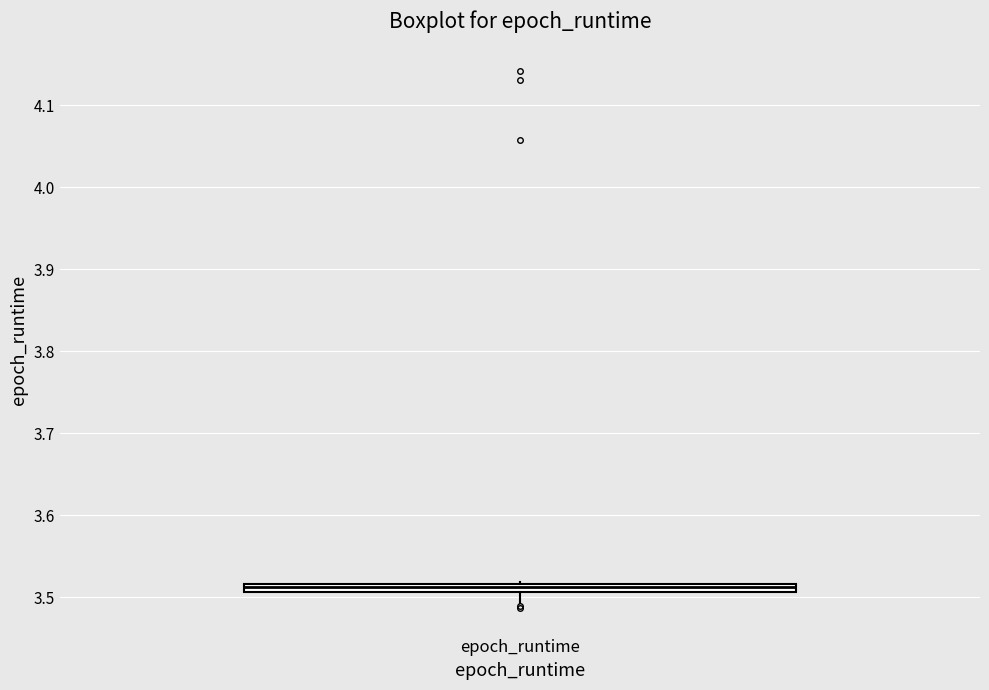

Where is the lower edge of the box for epoch_runtime on the y-axis? The values are not printed on the chart, so give them approximately, as read against the axis.

3.51